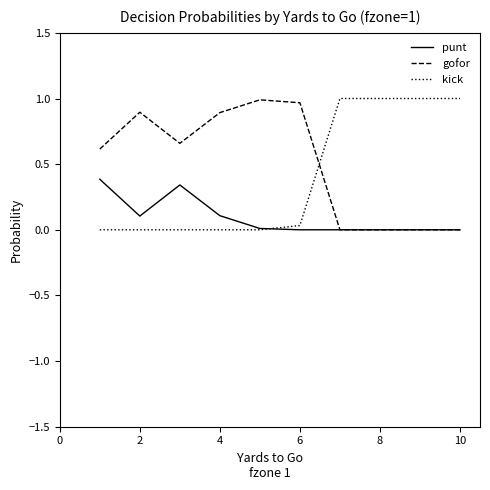

True or false: kick and gofor cross at least once.

True